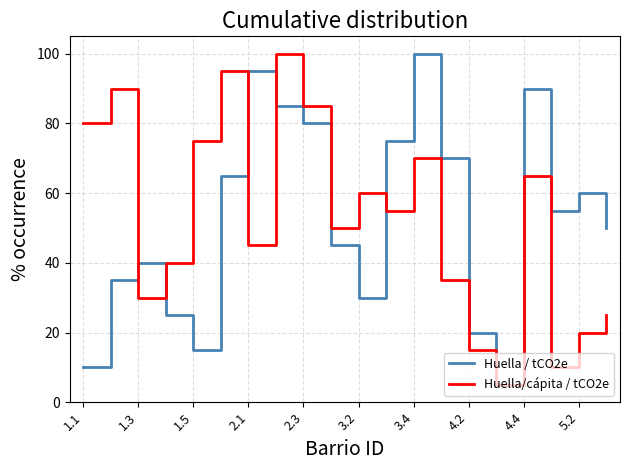

What is the greatest value displayed?

100.0